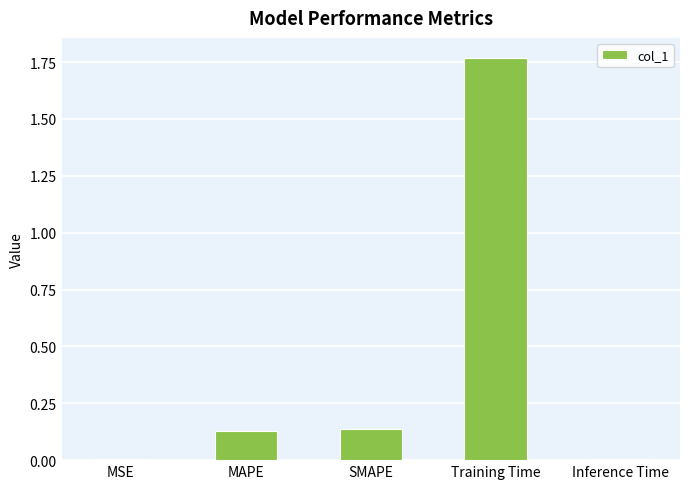

What is the average value?

0.4